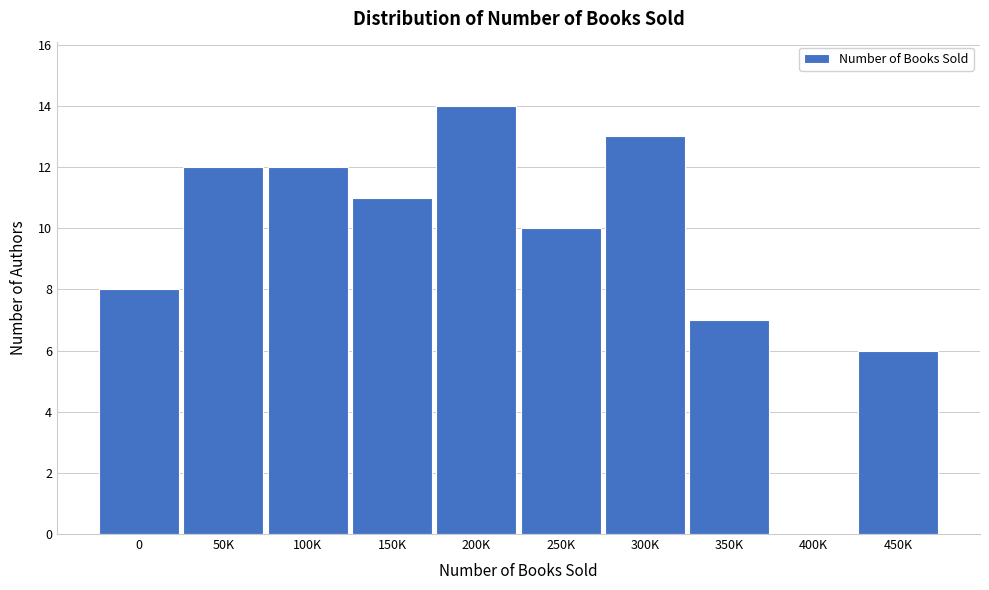

Reading left to right, list all the values displayed in this chart.

0=8	50K=12	100K=12	150K=11	200K=14	250K=10	300K=13	350K=7	400K=0	450K=6